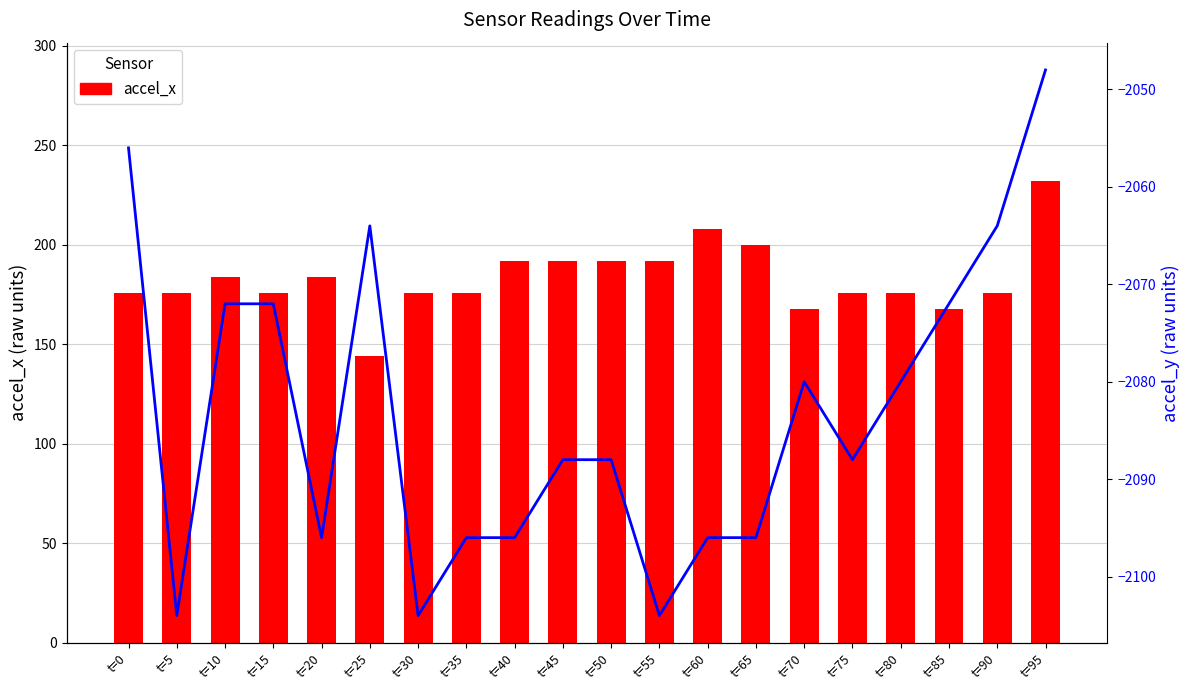

True or false: accel_x has a value of 176 at t=35.

True